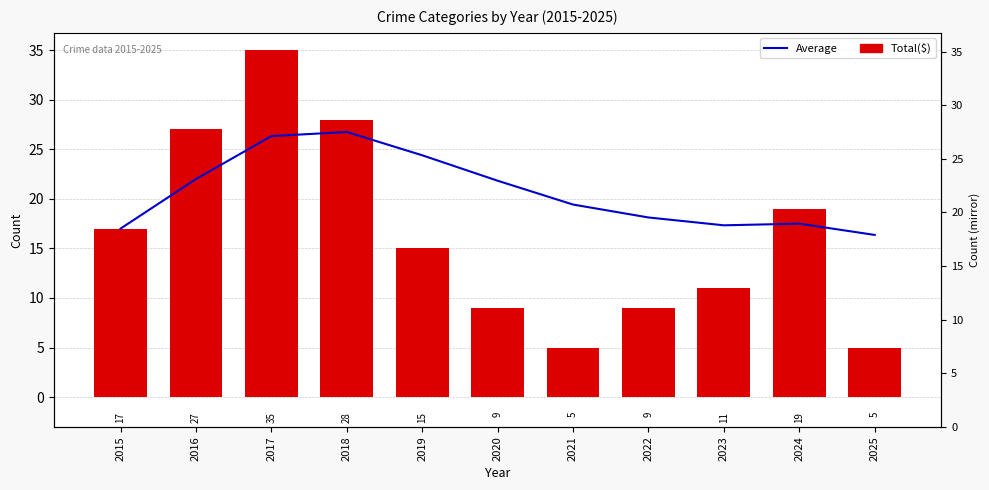

Reading left to right, extract all data points from this chart.

Running Avg: 2015=17.0	2016=22.0	2017=26.3	2018=26.8	2019=24.4	2020=21.8	2021=19.4	2022=18.1	2023=17.3	2024=17.5	2025=16.4
Total: 2015=17.0	2016=27.0	2017=35.0	2018=28.0	2019=15.0	2020=9.0	2021=5.0	2022=9.0	2023=11.0	2024=19.0	2025=5.0